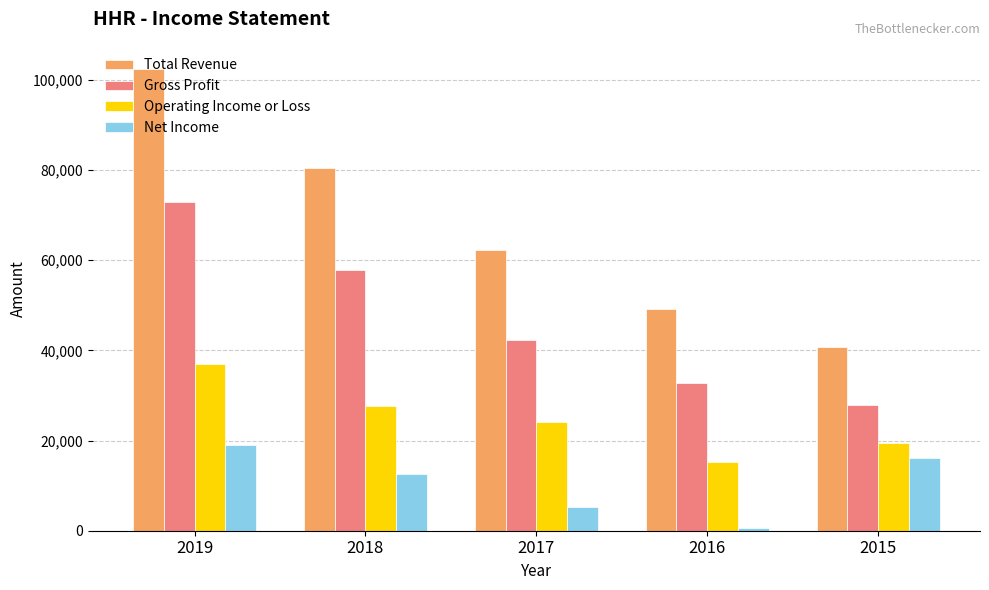

What is the total value across all series at 2016?

97600